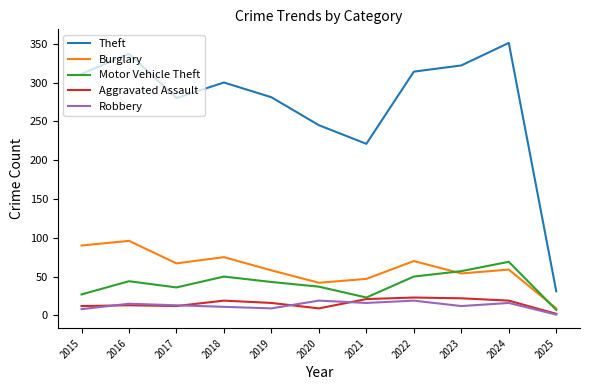

Is the value of Burglary at 2019 greater than the value of Aggravated Assault at 2019?

Yes